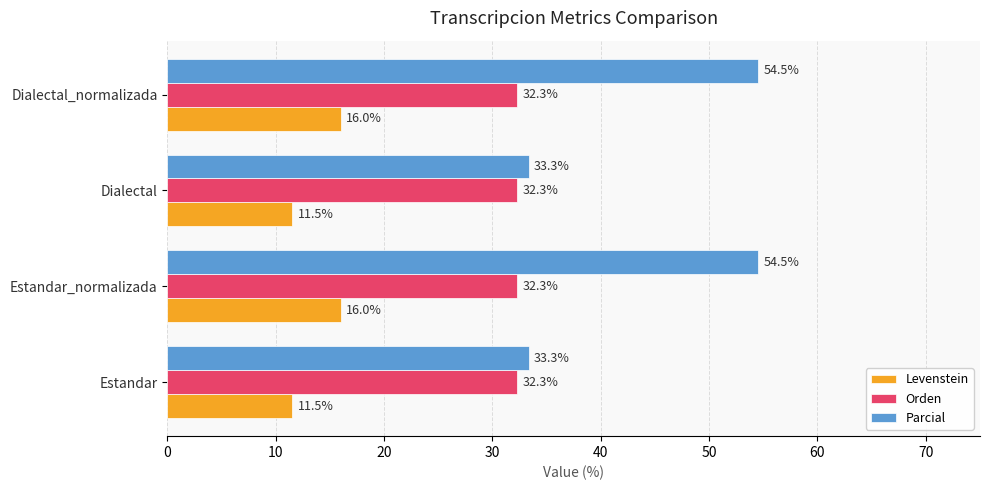

Rank the series by their maximum value, from lowest to highest.

Levenstein, Orden, Parcial